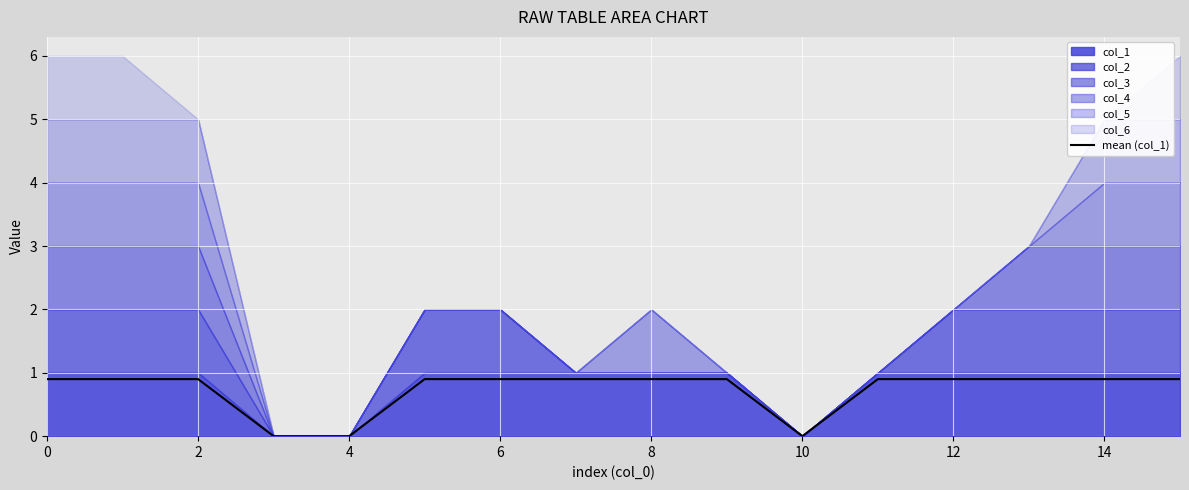

Is it true that mean (col_1) equals 0.5 at 14?

False